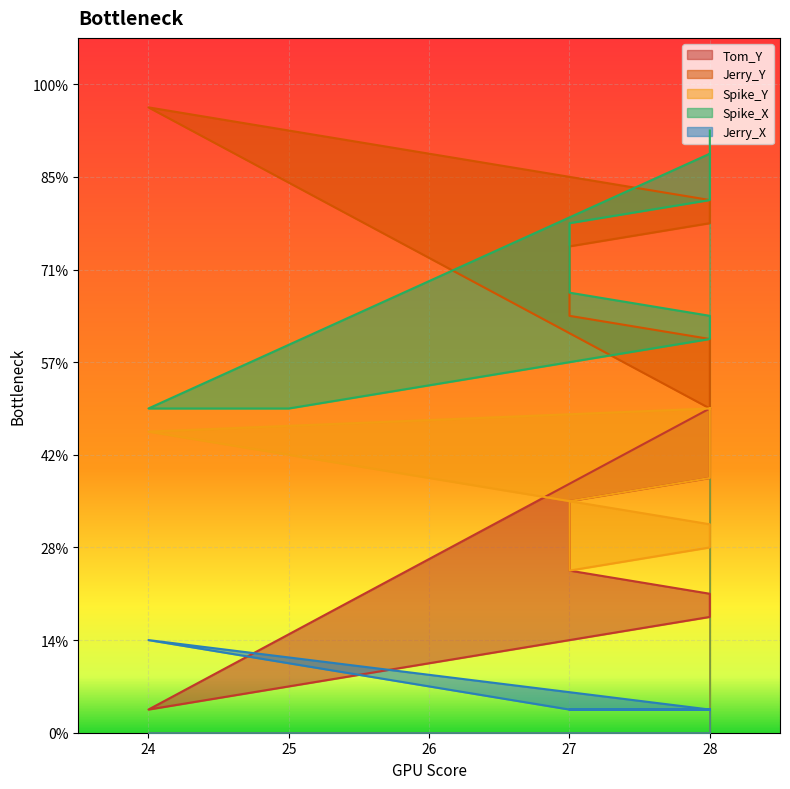

How many data points in Jerry_X are above 1?

3